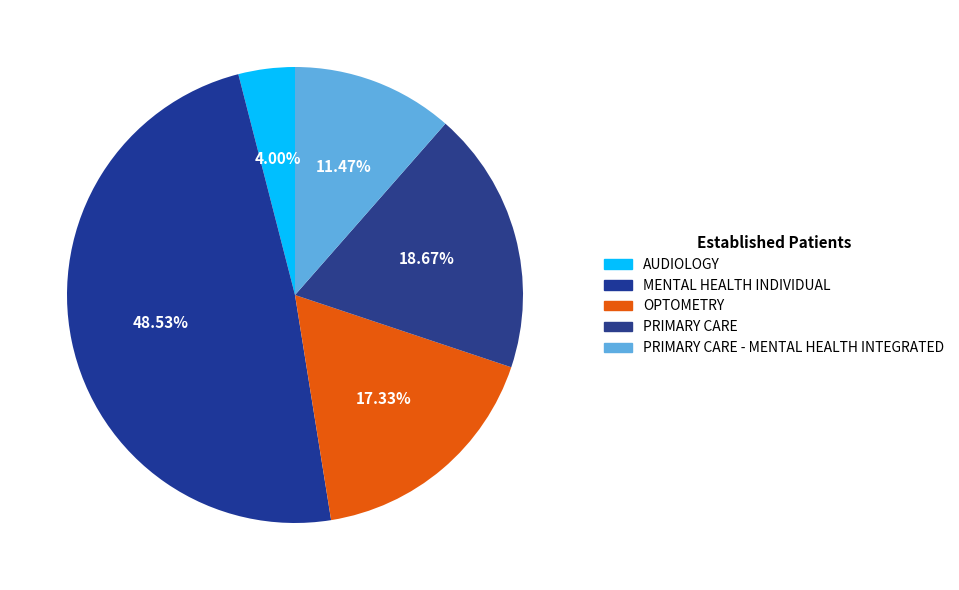

Which has a higher value, AUDIOLOGY or OPTOMETRY?

OPTOMETRY